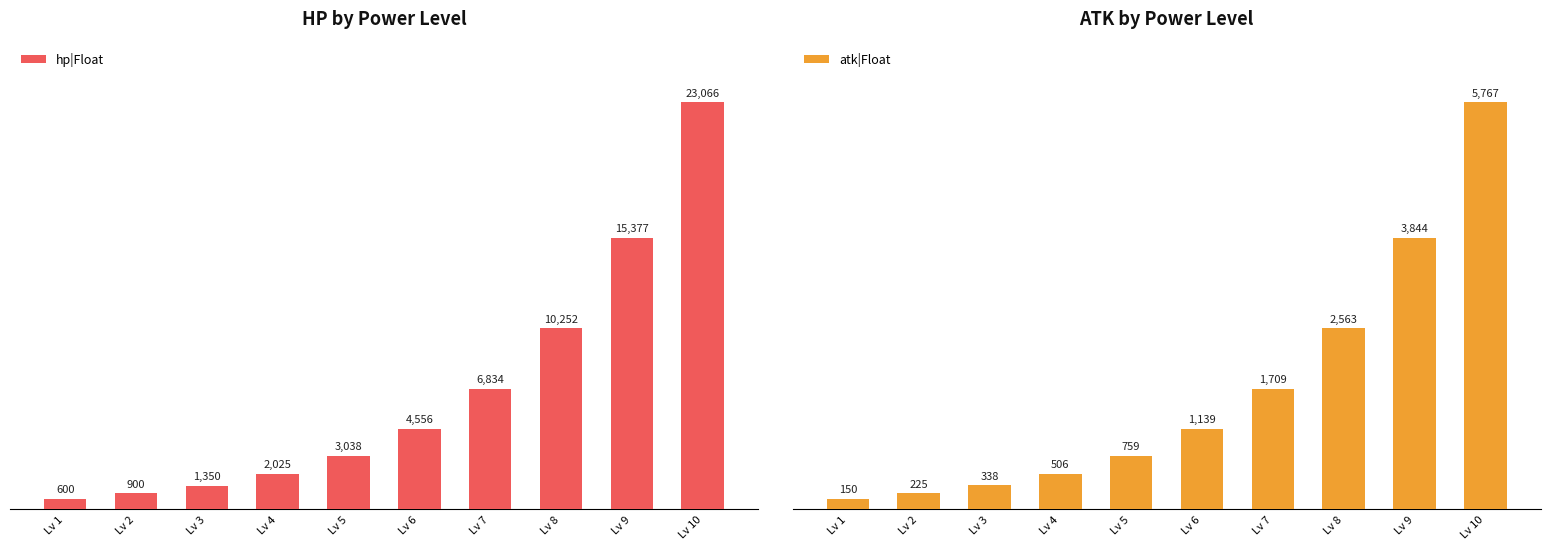

What is the value of the atk|Float bar at the 6th from the left?

1139